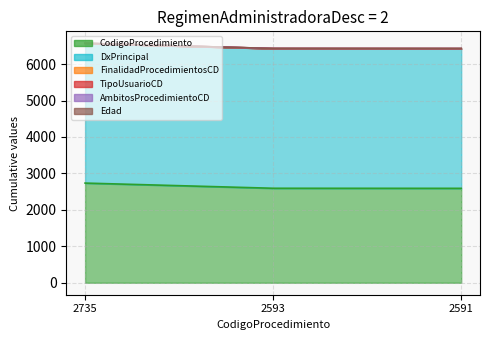

The AmbitosProcedimientoCD_line series shows 6427 at 2591. True or false?

True